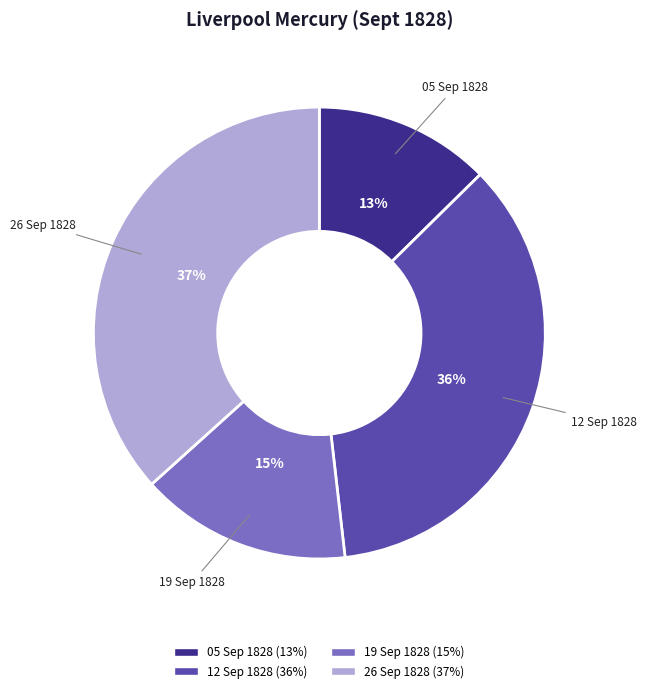

To the nearest percent, what portion does 12 Sep 1828 represent?

36%